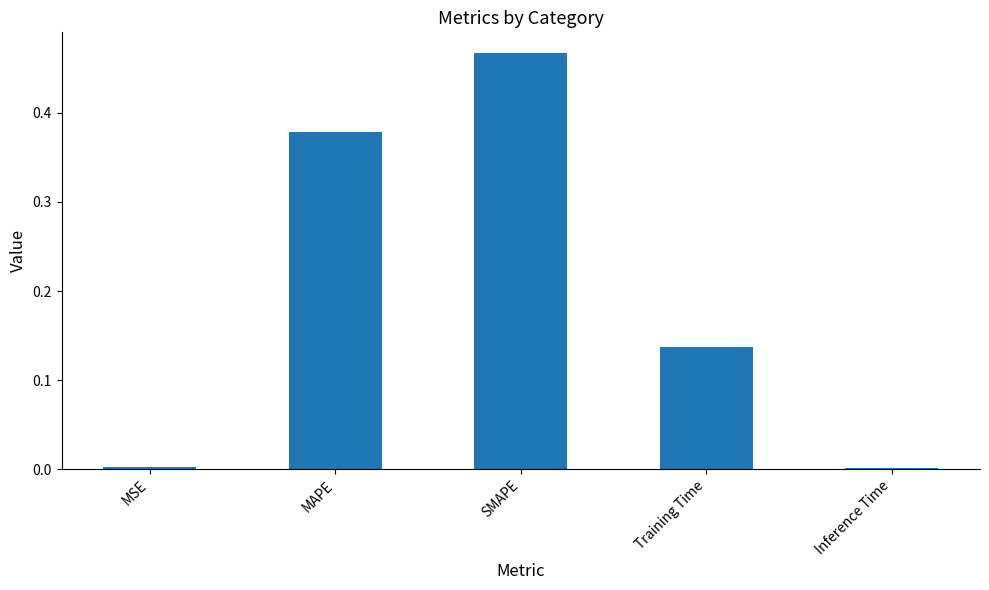

Which category has the highest value across all series?

SMAPE